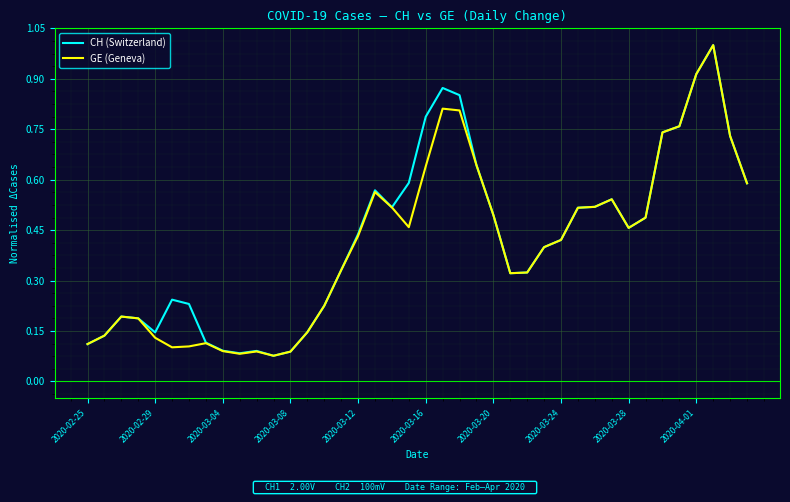

Does the chart have visible grid lines?

Yes